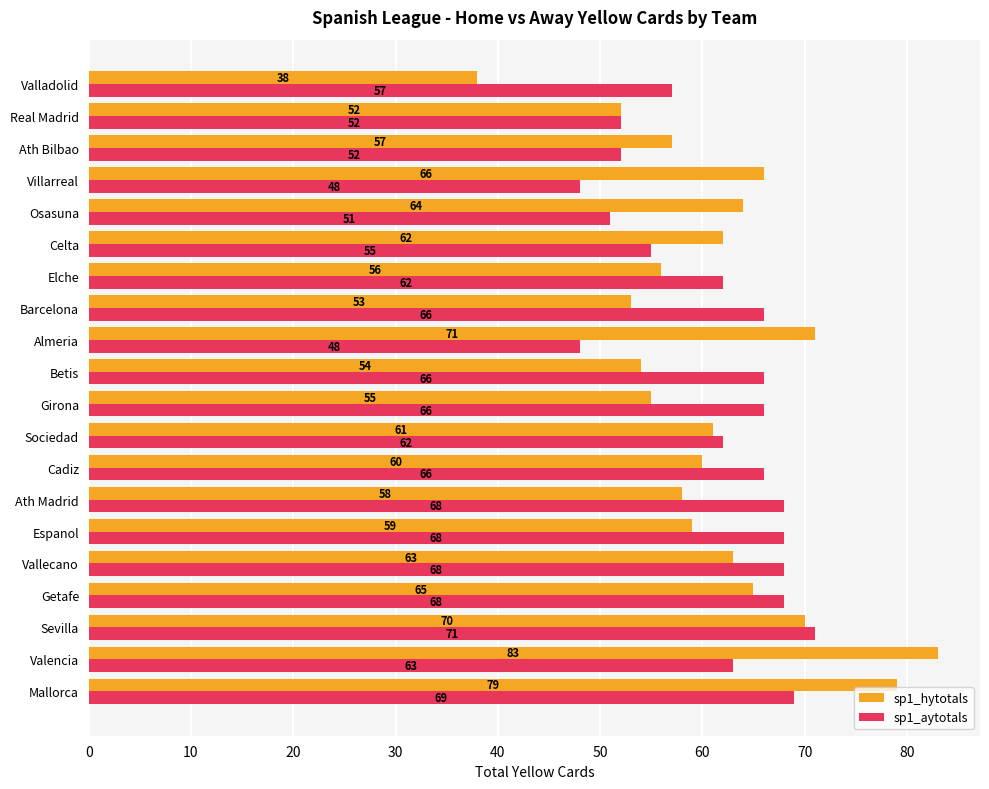

At Sevilla, list the series in order from smallest to largest.

sp1_hytotals, sp1_aytotals